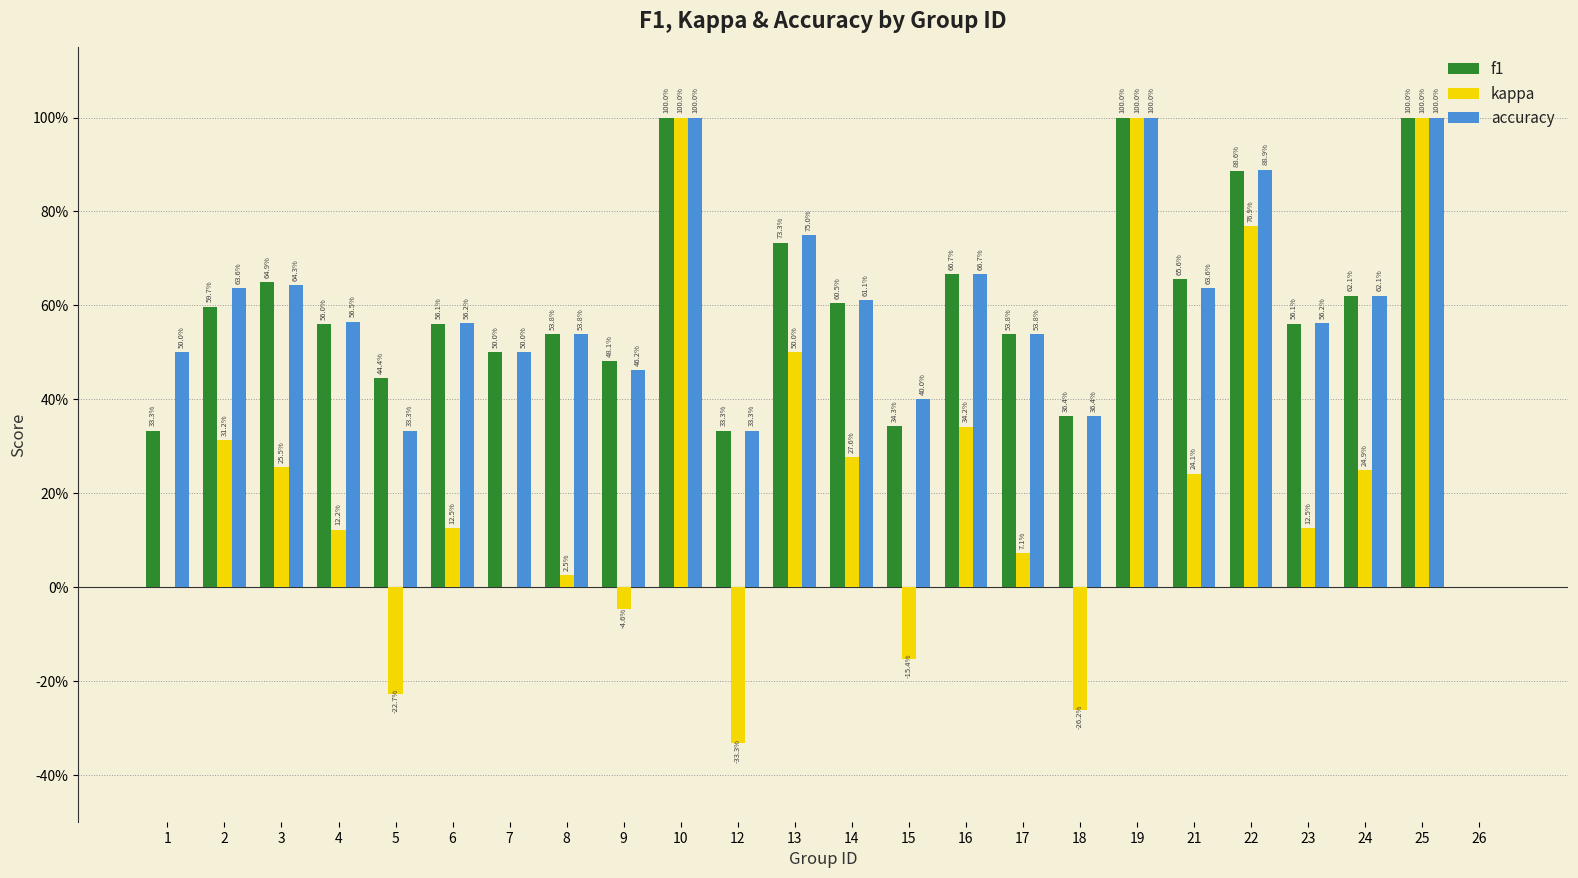

What are all the series names shown in the legend?

f1, kappa, accuracy